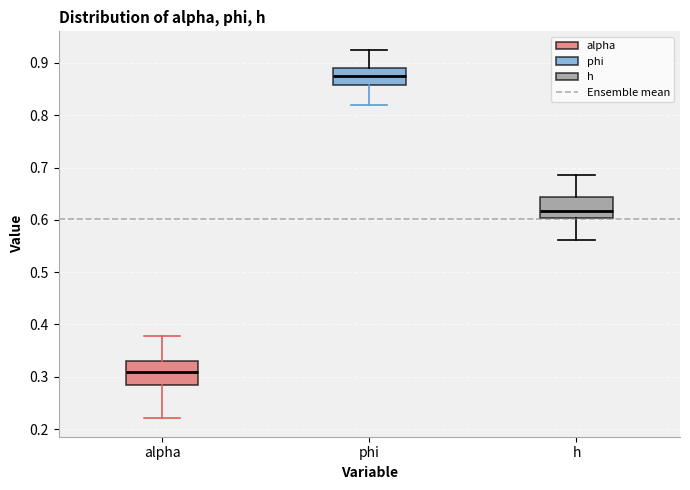

Reading left to right, read every box against the y-axis: the position of its median line, the range the box covers, and the ends of its whiskers. The values are not printed on the chart, so give them approximately, as read against the axis.

alpha: median 0.31, box 0.28 to 0.33, whiskers 0.22 to 0.38
phi: median 0.88, box 0.86 to 0.89, whiskers 0.82 to 0.93
h: median 0.62, box 0.60 to 0.64, whiskers 0.56 to 0.69